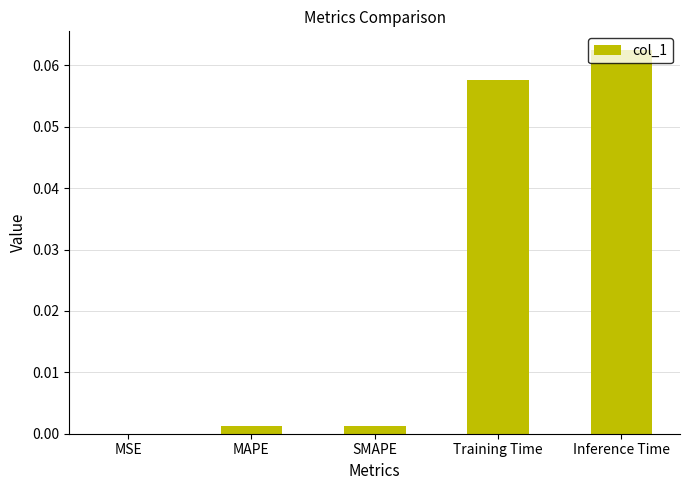

The chart shows a value of 0.0 at MAPE. True or false?

True